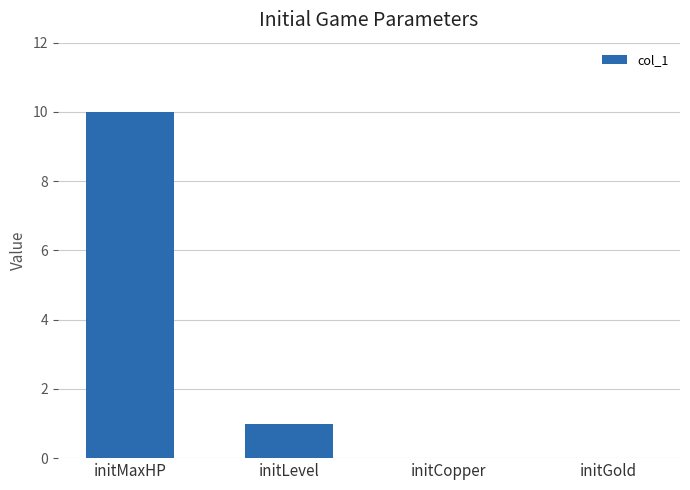

Between initLevel and initGold, which is larger?

initLevel